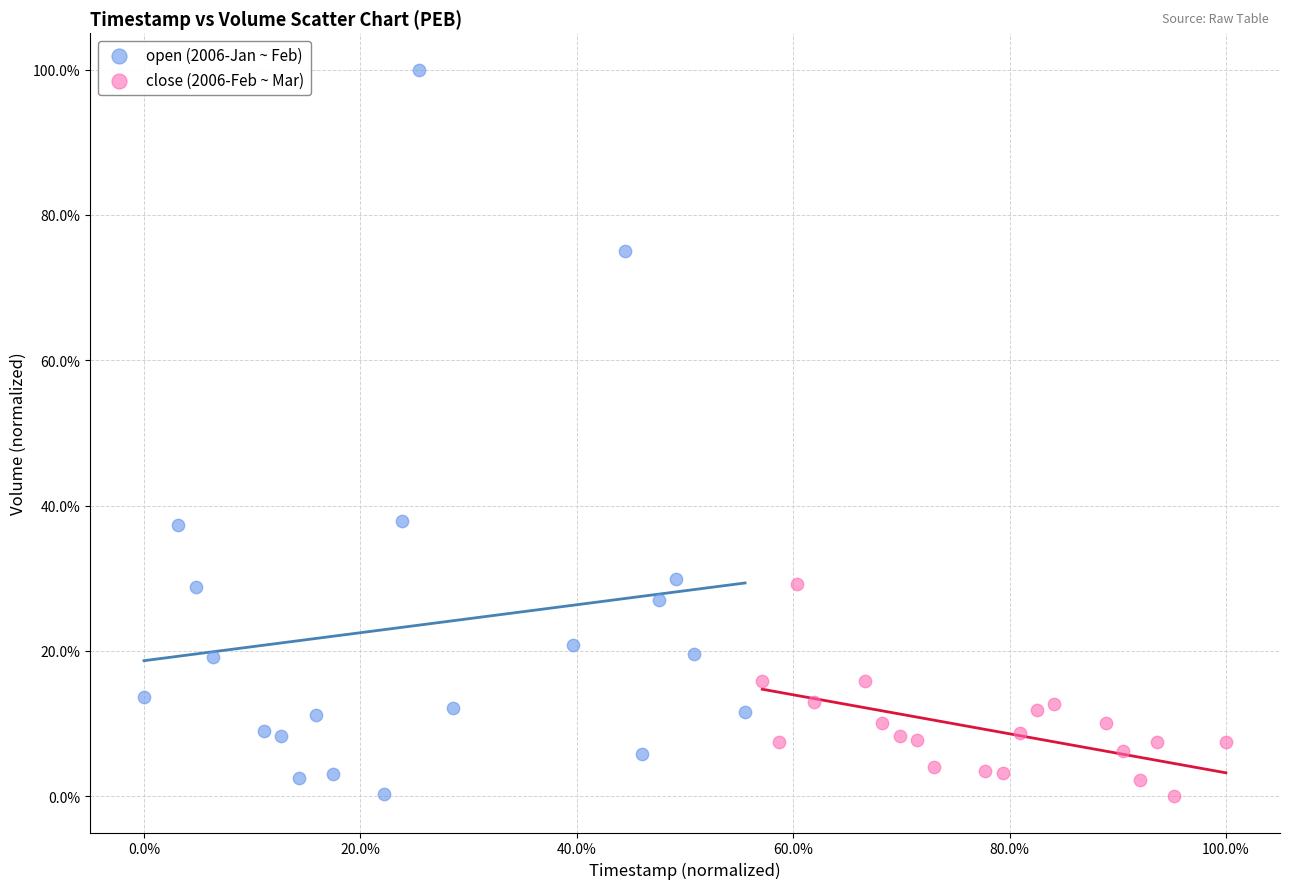

Which series reaches the maximum Y coordinate?

open (2006-Jan ~ Feb)